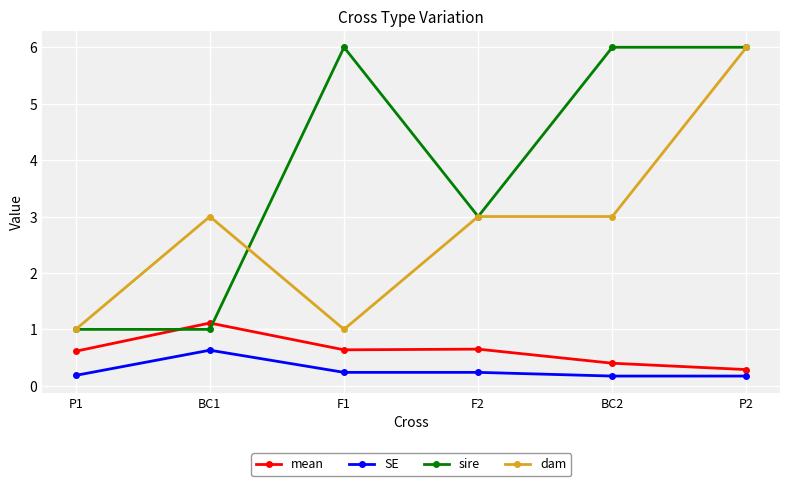

How many dam values are between 1 and 3?

5